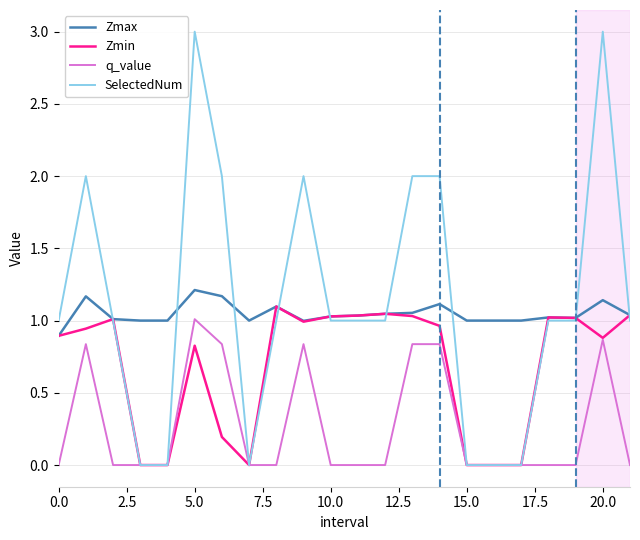

Which series has the widest spread of values?

SelectedNum